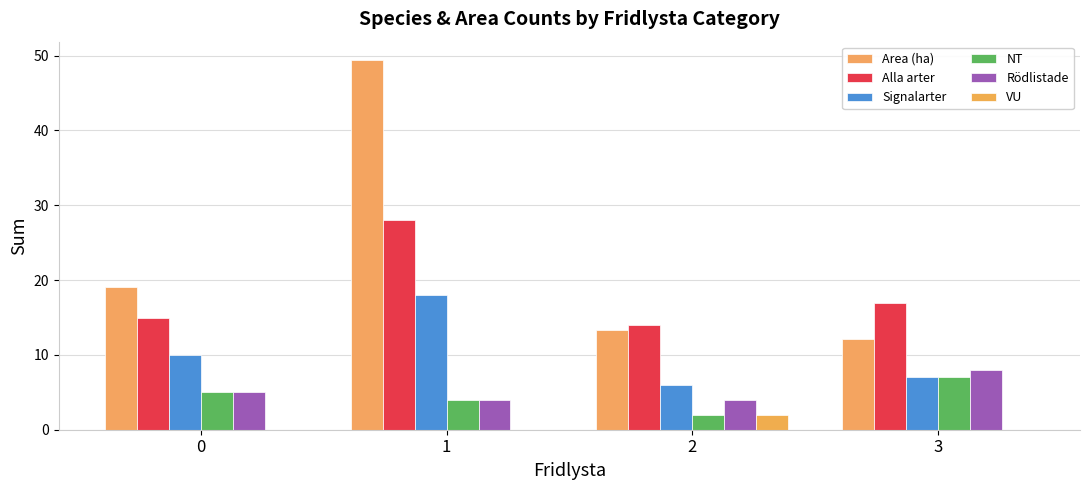

What is the minimum value for Area (ha)?

12.1